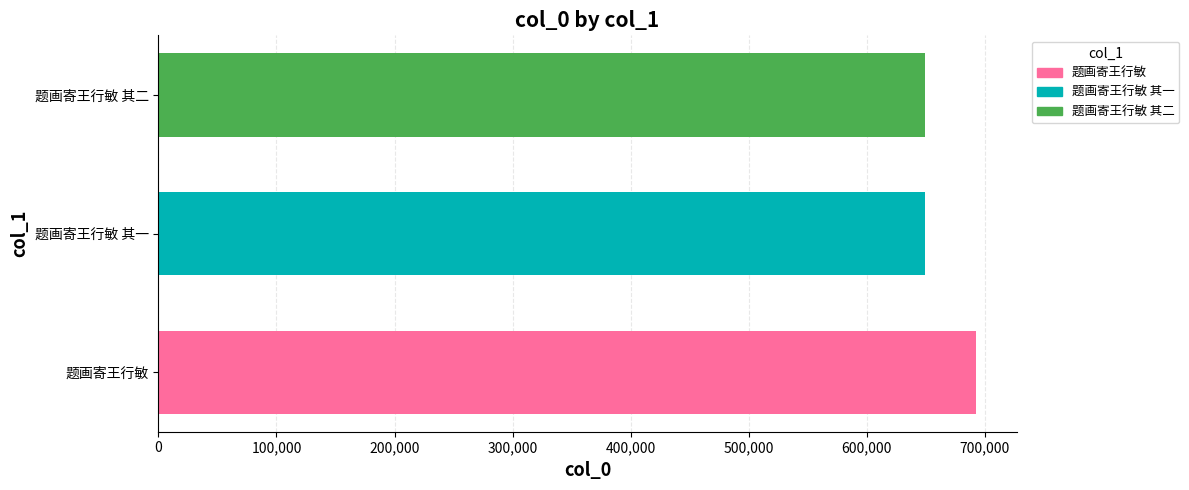

What is the smallest value displayed?

649567